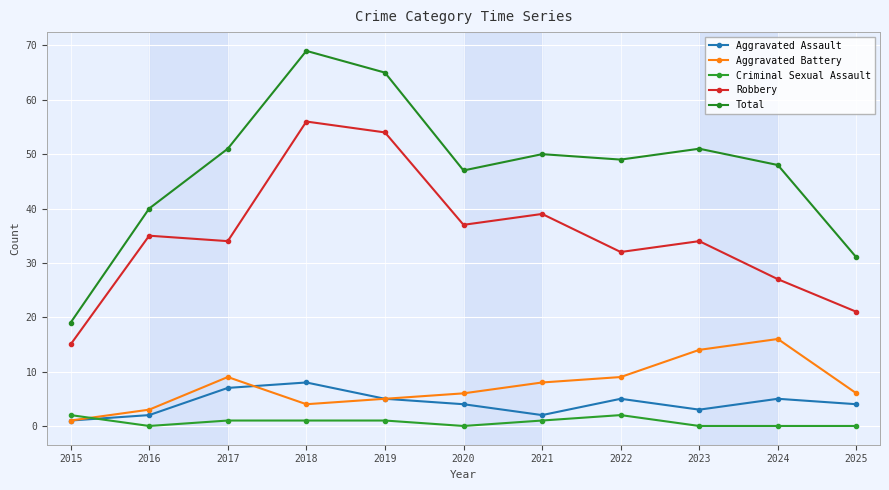

Is it true that Total equals 51 at 2017?

True